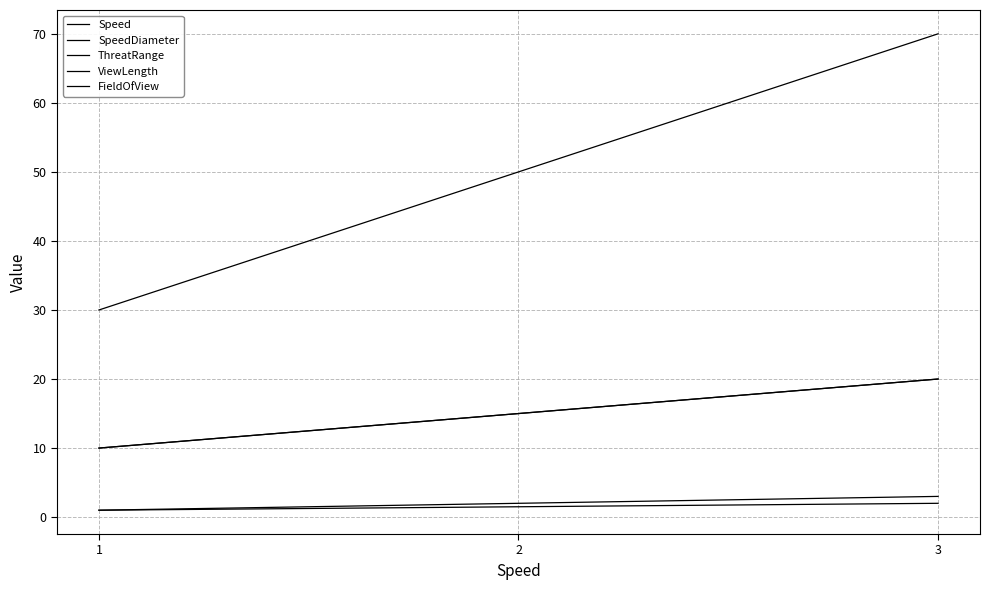

List the series in order of their peak value, highest first.

FieldOfView, ThreatRange, ViewLength, Speed, SpeedDiameter